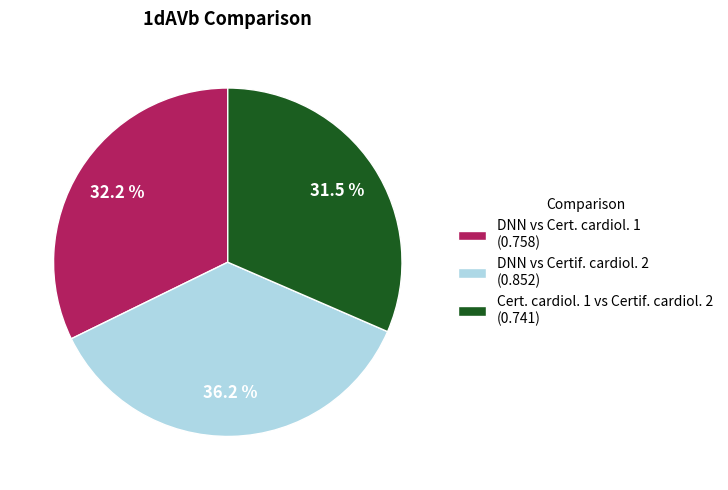

Combined, what portion of the pie is DNN vs Certif. cardiol. 2 and Cert. cardiol. 1 vs Certif. cardiol. 2?

67.8%